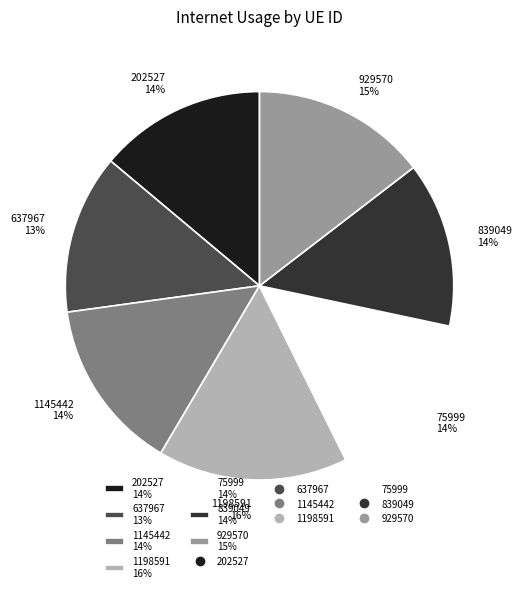

What percentage is the 202527 slice, to the nearest percent?

14%